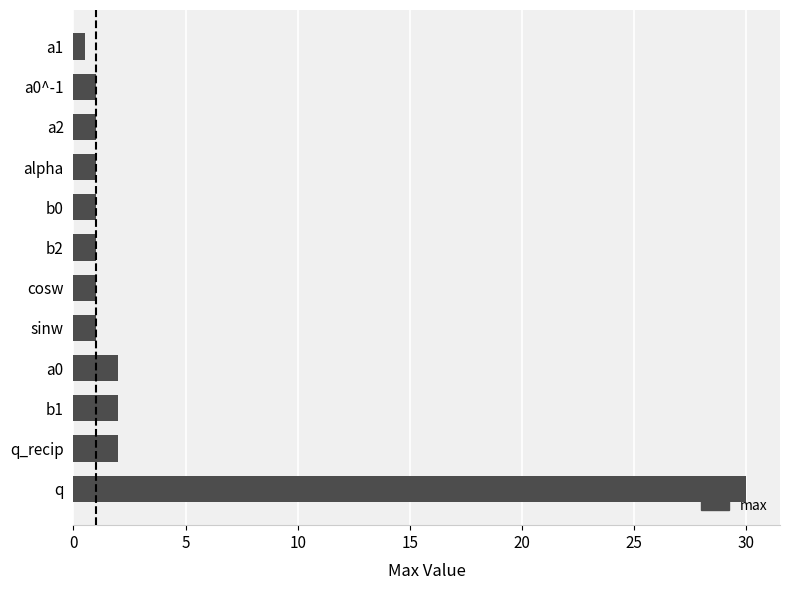

What is the change in value from q to cosw?

-29.0